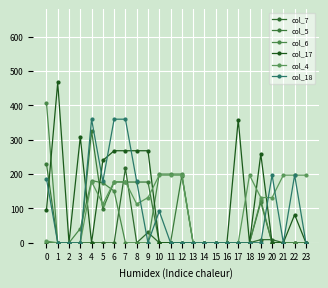

Reading left to right, list all the values displayed in this chart.

col_7: 0.0	0.0	0.0	0.0	0.0	0.0	0.0	217.1	0.0	30.1	0.0	0.0	0.0	0.0	0.0	0.0	0.0	0.0	0.0	9.1	9.1	0.0	0.0	0.0
col_5: 229.8	0.0	0.0	0.0	325.7	98.7	176.8	176.8	176.8	176.8	0.0	0.0	195.8	0.0	0.0	0.0	0.0	0.0	0.0	117.7	0.0	0.0	0.0	0.0
col_6: 408.0	0.0	0.0	41.5	181.0	174.4	150.5	0.0	0.0	0.0	200.0	200.0	200.0	0.0	0.0	0.0	0.0	0.0	0.0	124.2	0.0	0.0	0.0	0.0
col_17: 94.8	466.6	0.0	307.8	0.0	239.6	267.8	267.8	267.8	267.8	0.0	0.0	0.0	0.0	0.0	0.0	0.0	358.0	0.0	258.6	0.0	0.0	81.8	0.0
col_4: 4.9	0.0	0.0	0.0	177.9	112.6	177.9	177.9	112.6	131.6	196.9	196.9	196.9	0.0	0.0	0.0	0.0	0.0	196.9	131.6	131.6	196.9	196.9	196.9
col_18: 186.7	0.0	0.0	0.0	359.7	178.4	359.7	359.7	178.4	0.0	91.9	0.0	0.0	0.0	0.0	0.0	0.0	0.0	0.0	0.0	197.4	0.0	197.4	0.0